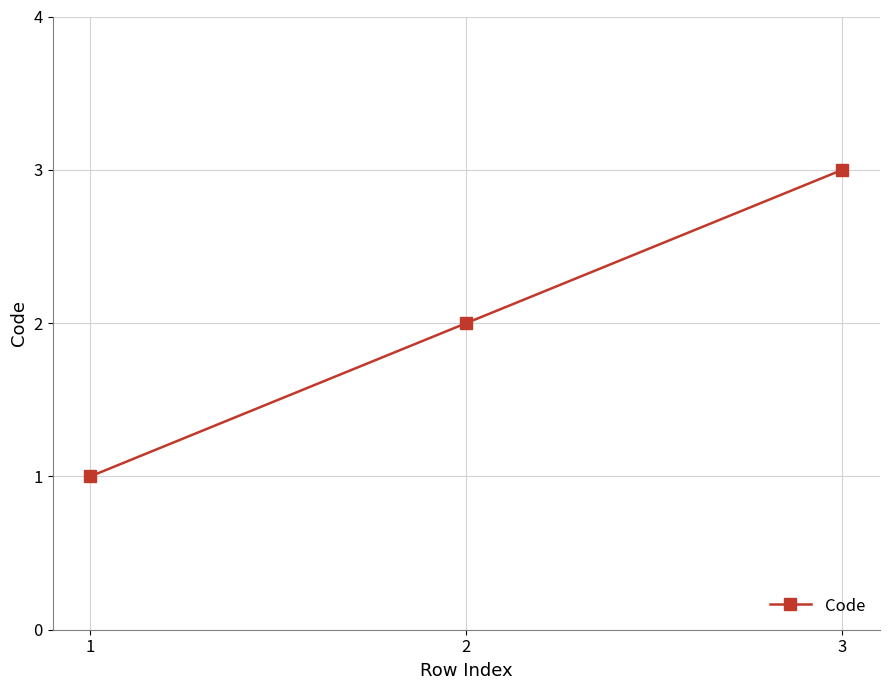

Rank the categories by value from lowest to highest.

1, 2, 3